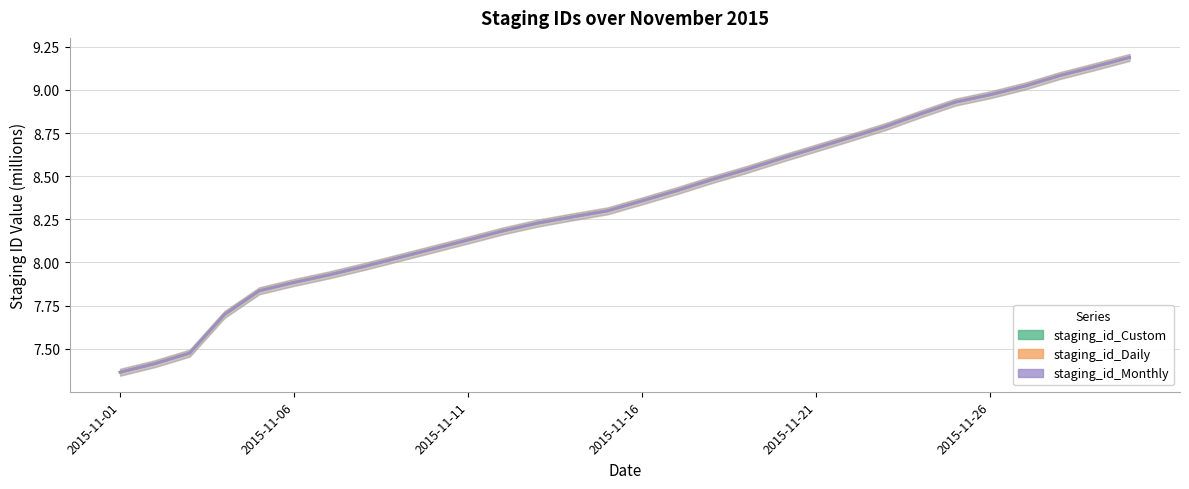

The staging_id_Monthly series shows 5.2 at 24. True or false?

False